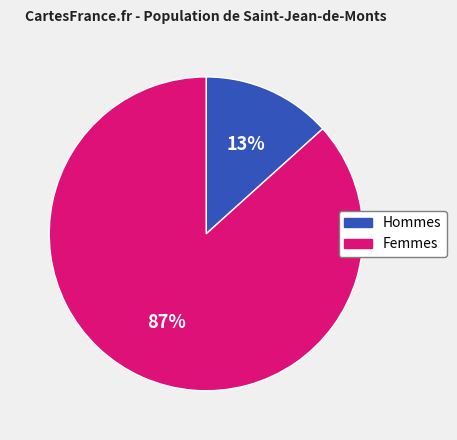

Which slice represents more than half of the pie?

Femmes